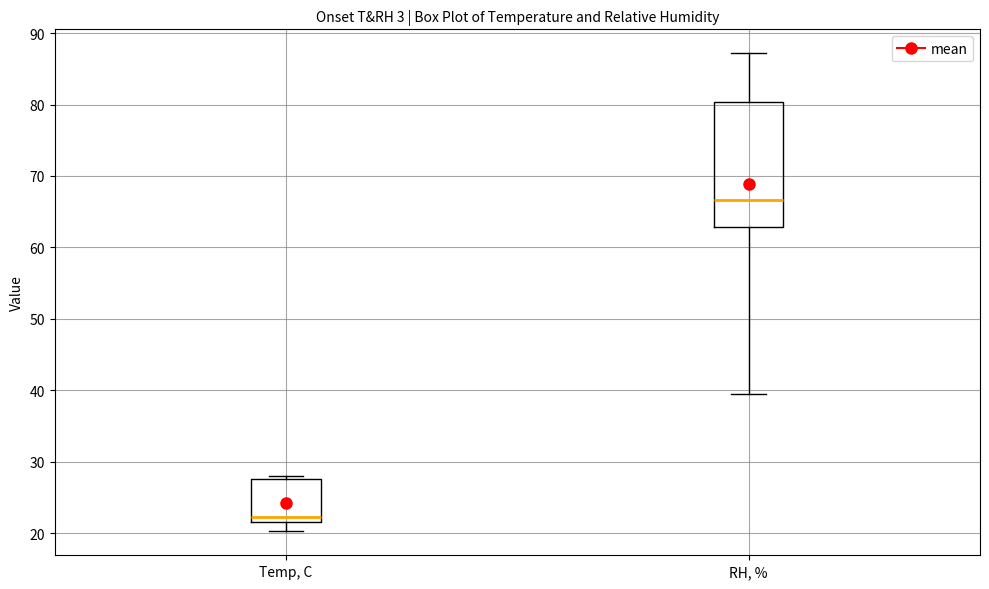

Comparing the boxes themselves (not the whiskers), which one is the tallest?

RH, %